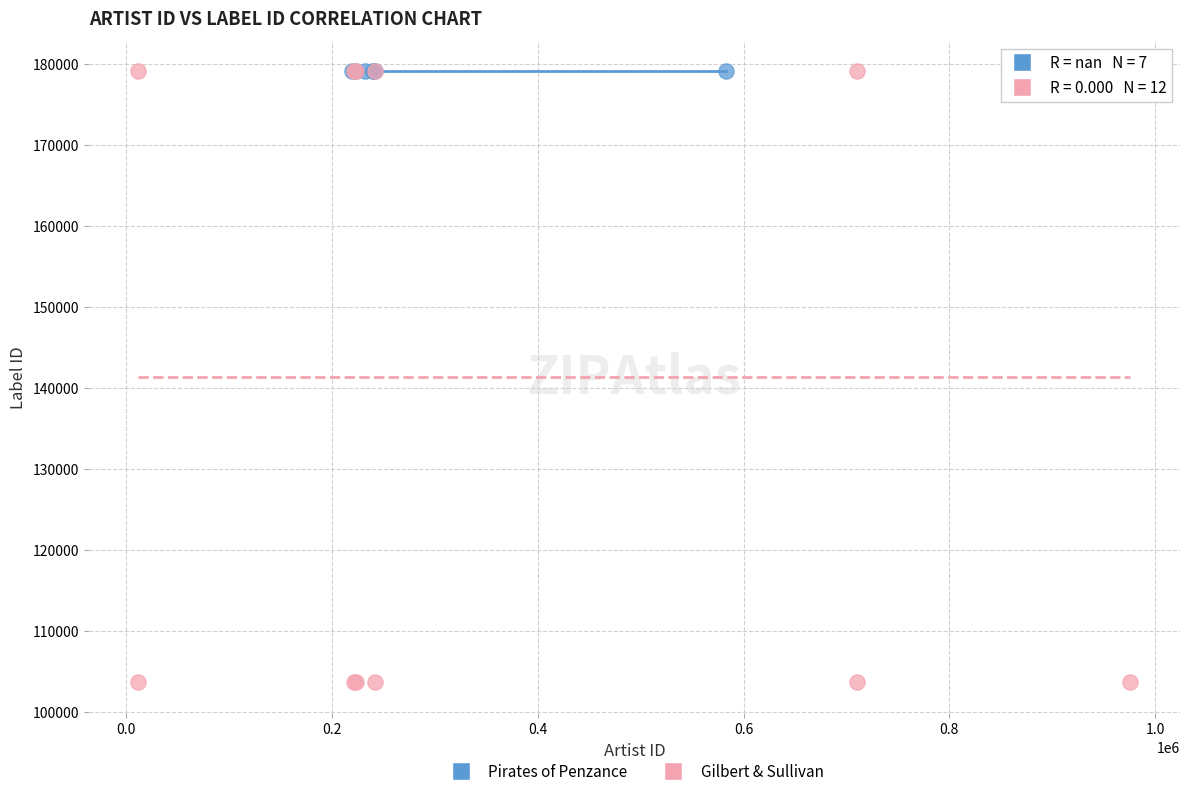

Which series reaches the minimum Y coordinate?

Gilbert & Sullivan